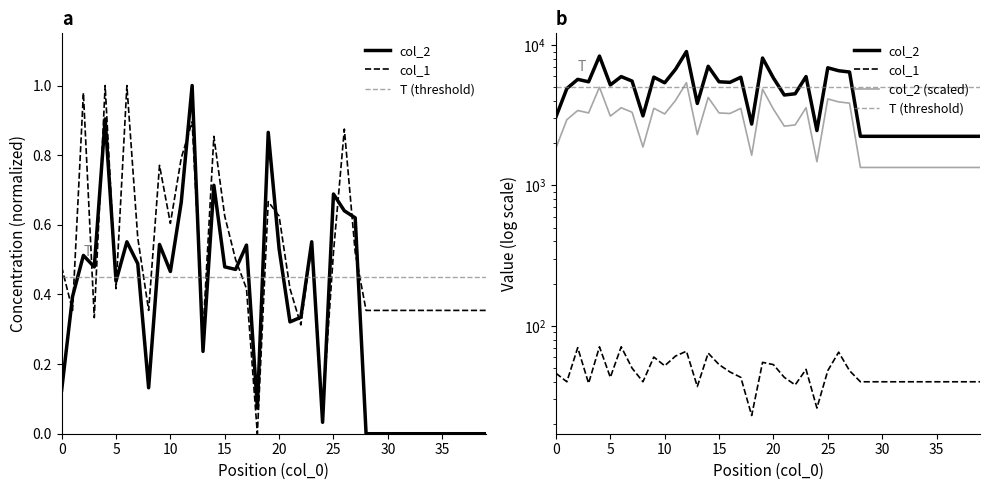

Between 7 and 17, which is larger?

17